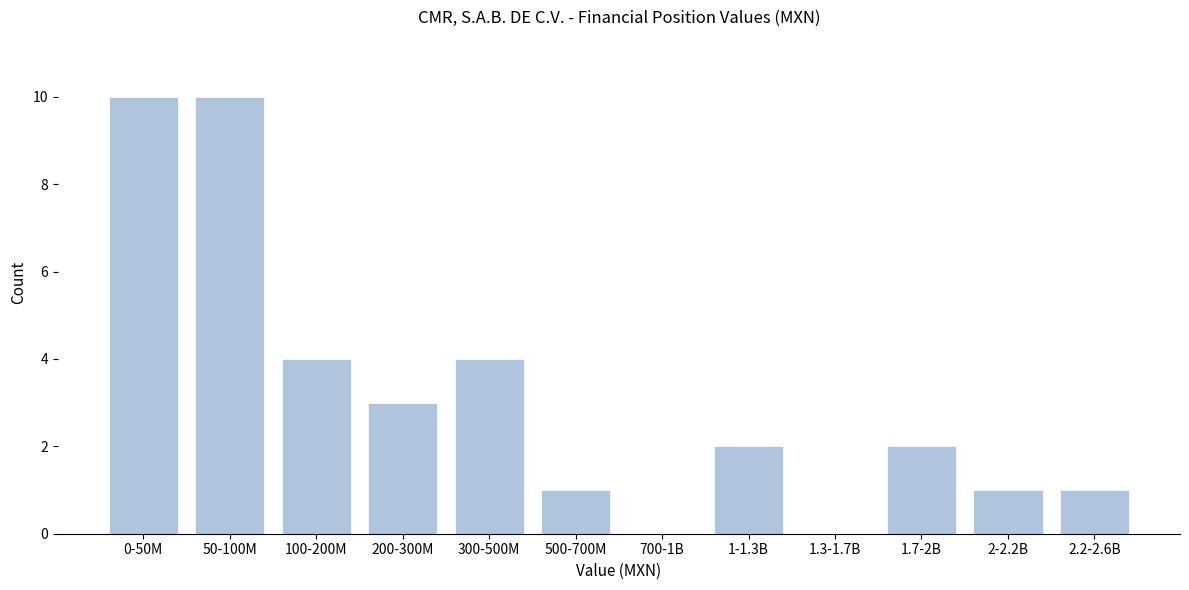

Reading right to left, what are all the values shown in this chart?

2.2-2.6B=1	2-2.2B=1	1.7-2B=2	1.3-1.7B=0	1-1.3B=2	700-1B=0	500-700M=1	300-500M=4	200-300M=3	100-200M=4	50-100M=10	0-50M=10